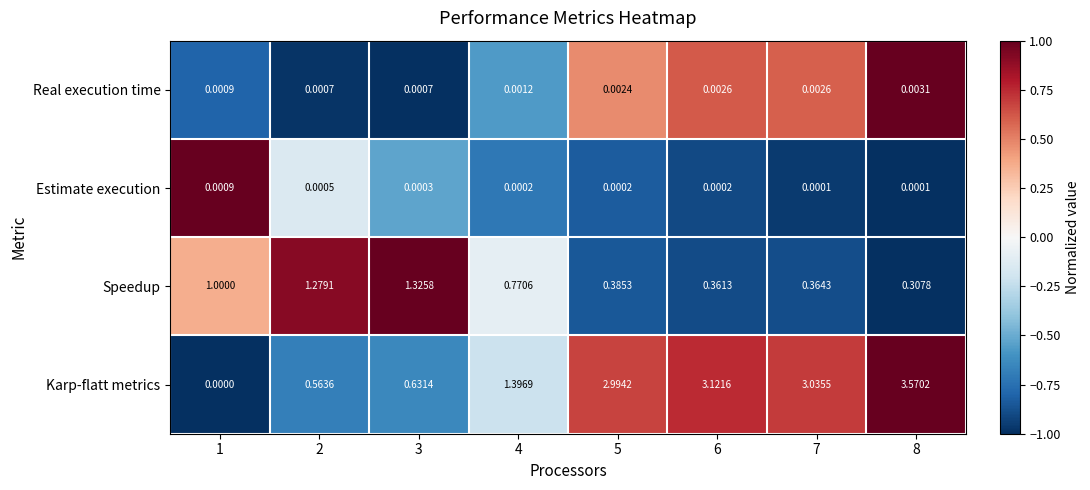

What is the total value across all series at 2?

1.8